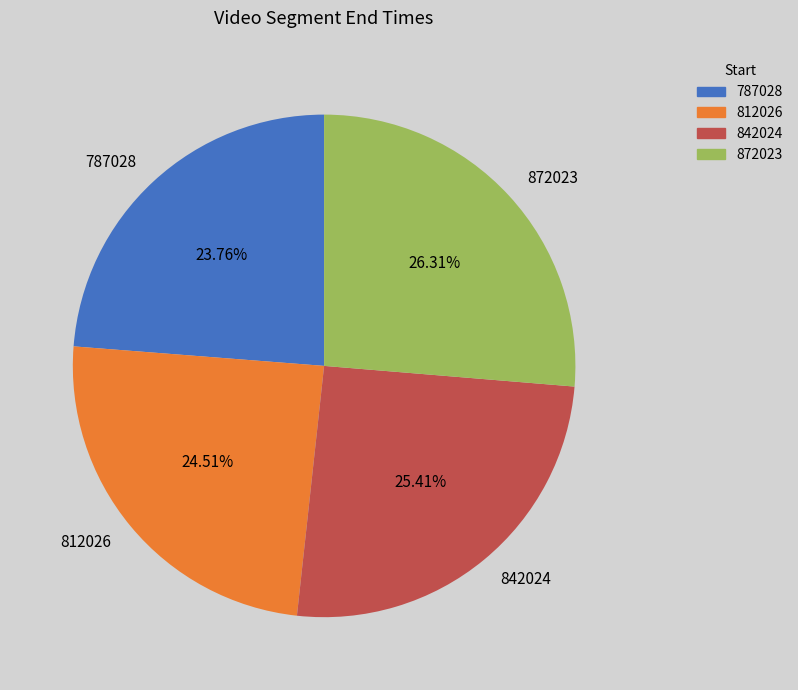

Between 872023 and 787028, which is larger?

872023